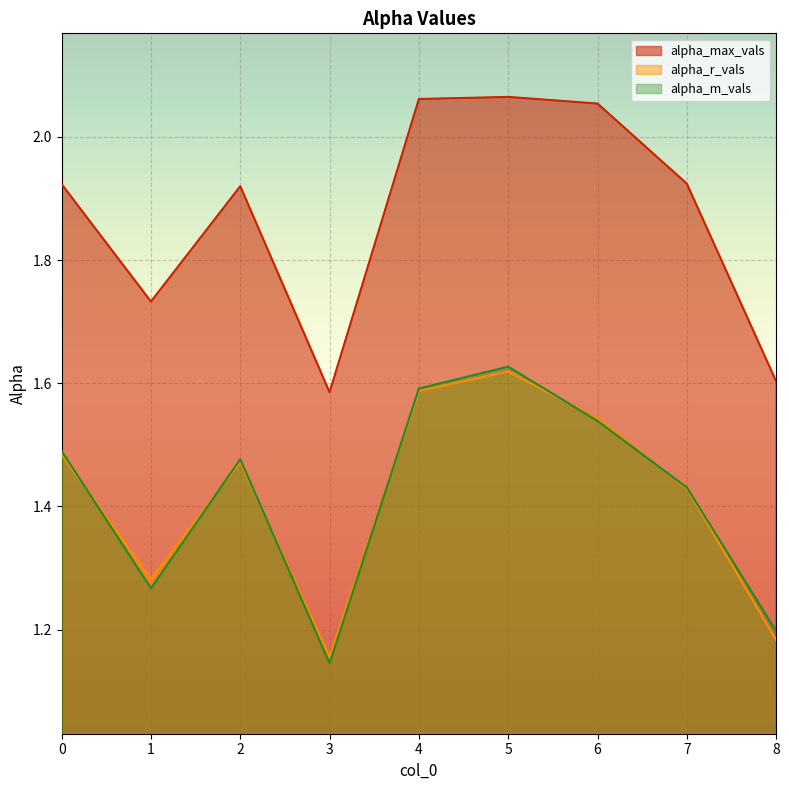

Where do alpha_m_vals and alpha_r_vals first cross each other?

0 and 1